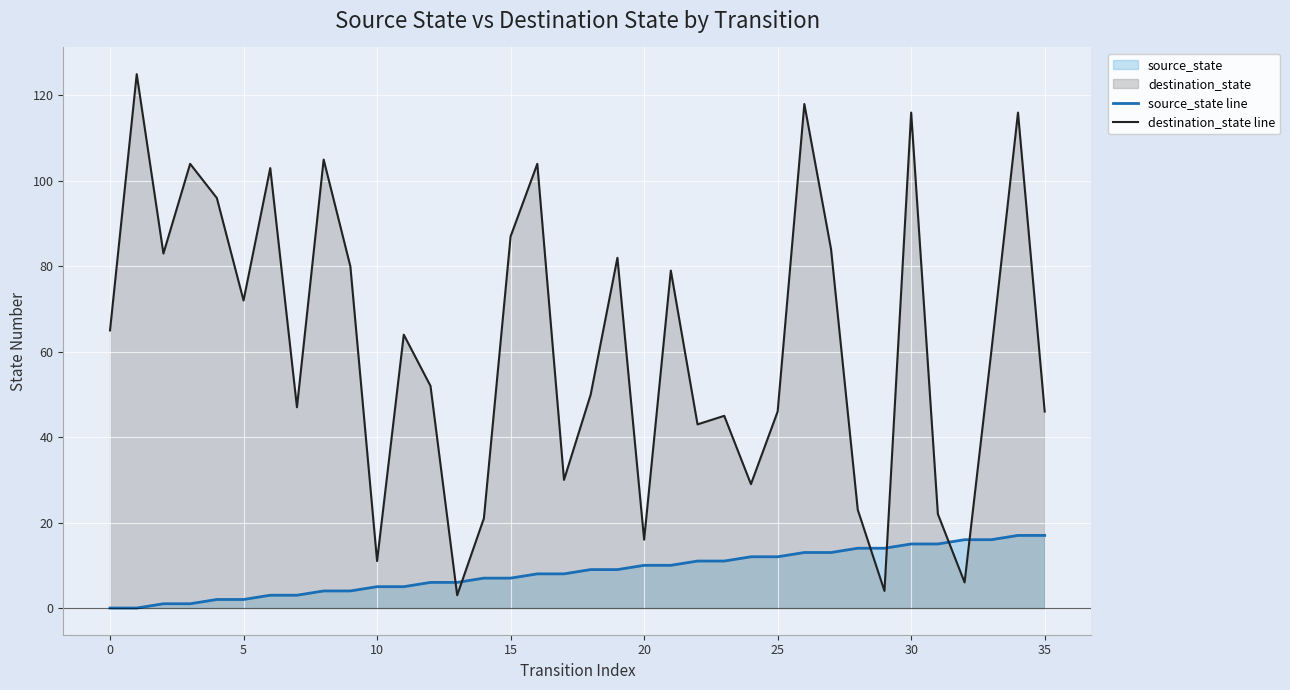

What is the greatest value displayed?

125